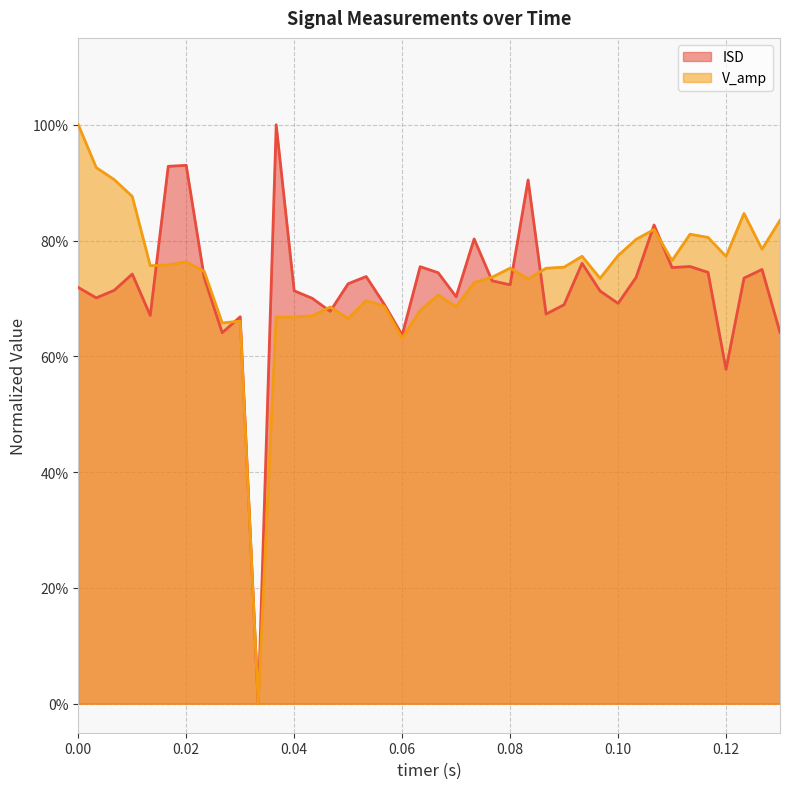

The value of V_amp at 0.116666666666667 is 0.8. True or false?

True